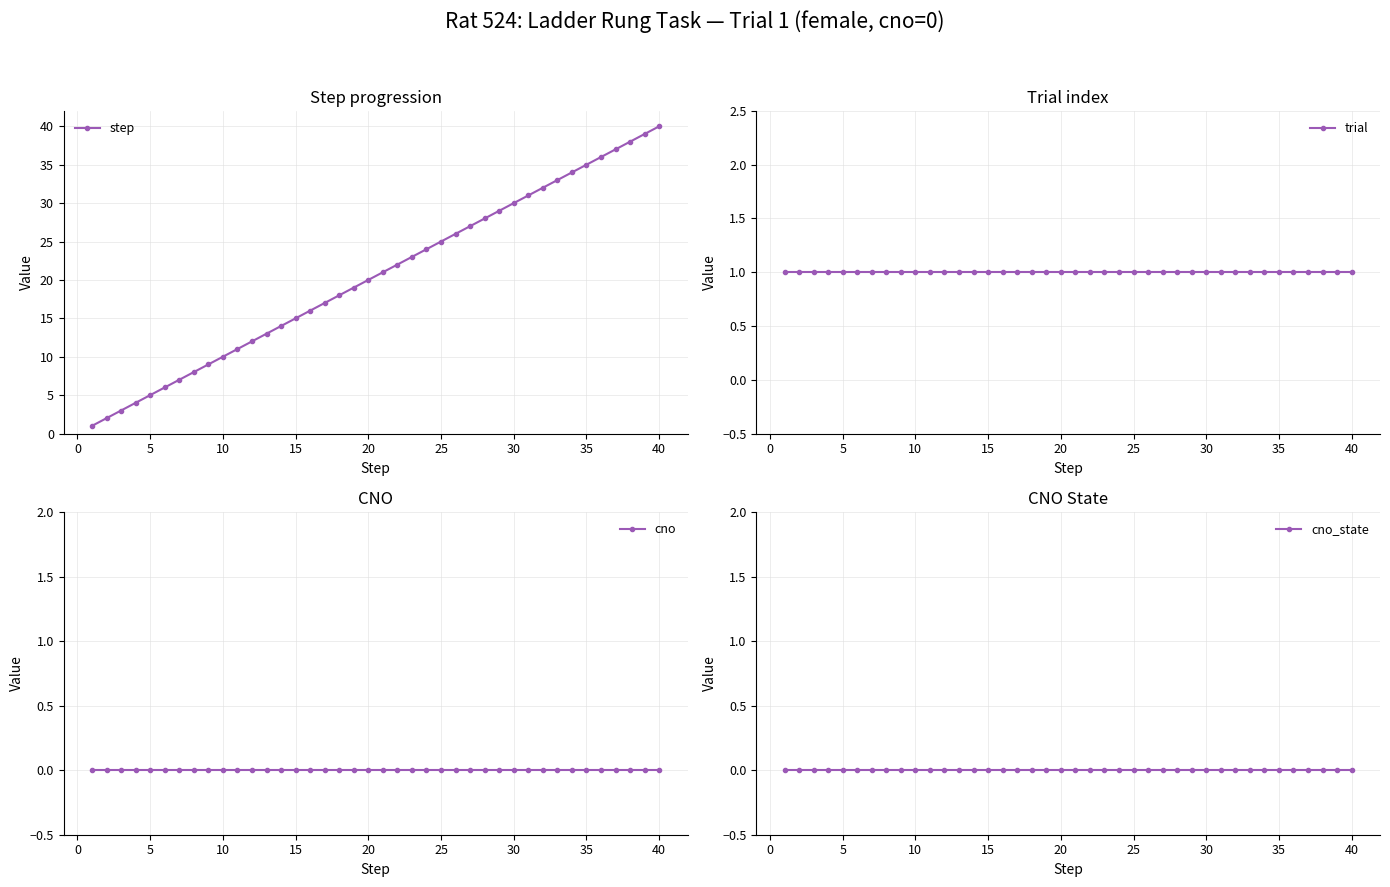

True or false: trial has more than 2 interior local peaks.

False